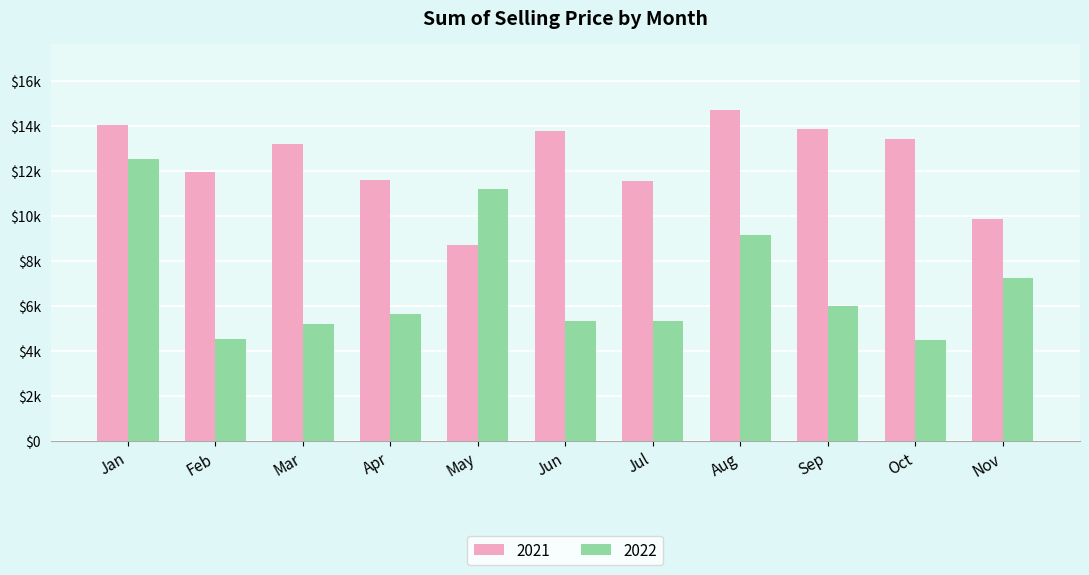

What is the sum of all 2021 values?

136797.2